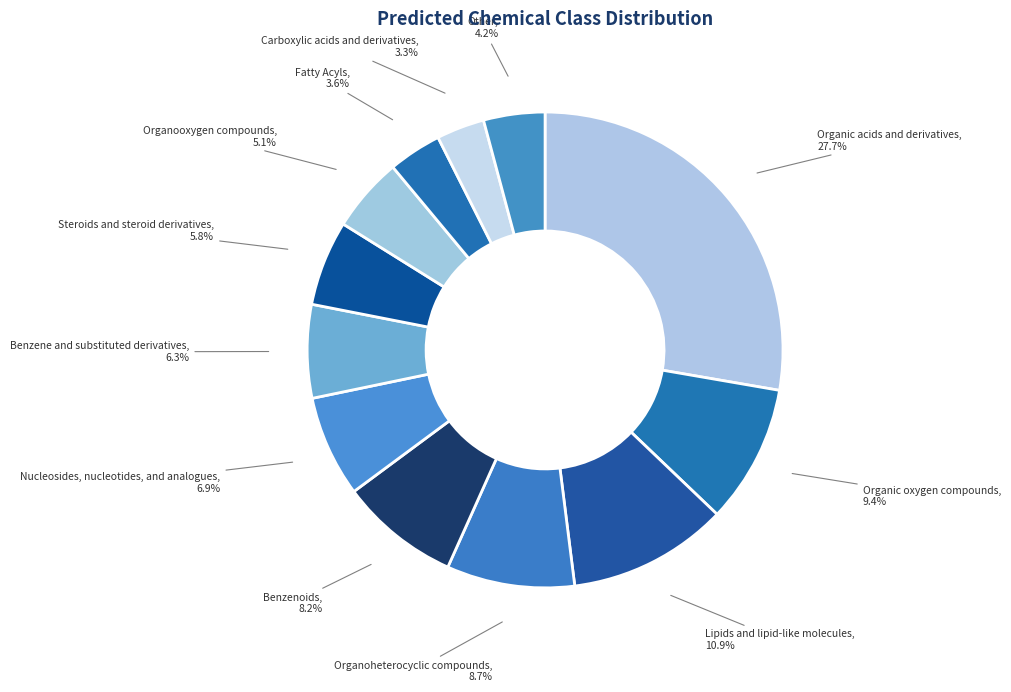

To the nearest percent, what is the difference between the largest and smallest slice percentages?

24%